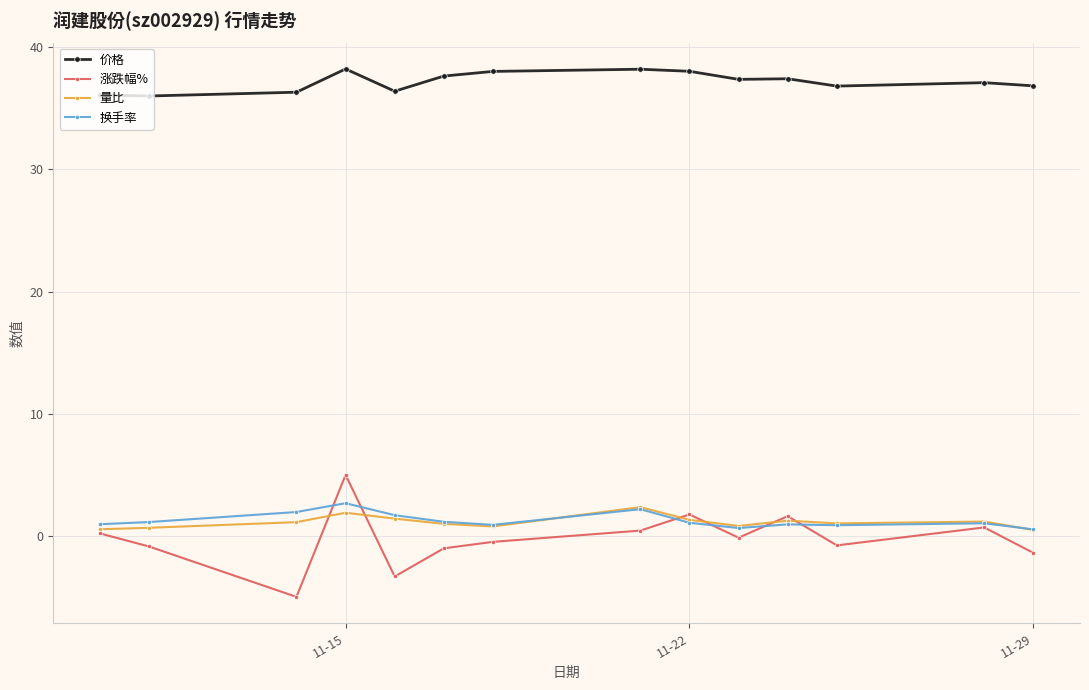

How many data points does each series have?

14